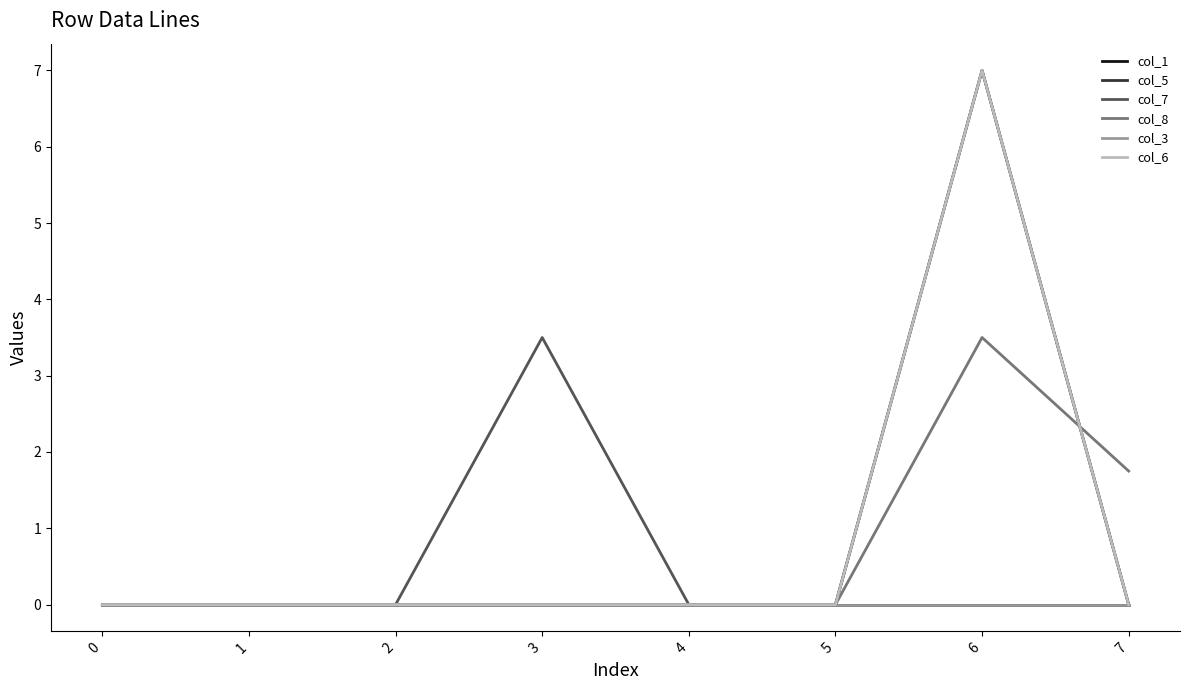

Is this an area chart (filled region under the line)?

No